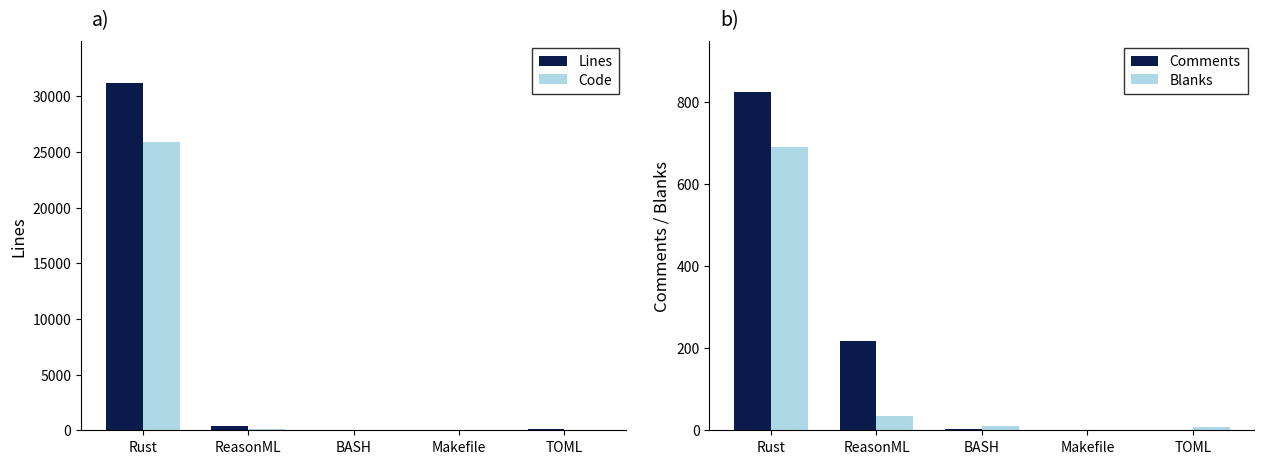

Reading left to right, what are all the values shown in this chart?

Lines: 31222	402	35	7	75
Code: 25877	151	23	6	66
Comments: 824	217	2	0	0
Blanks: 690	34	10	1	9